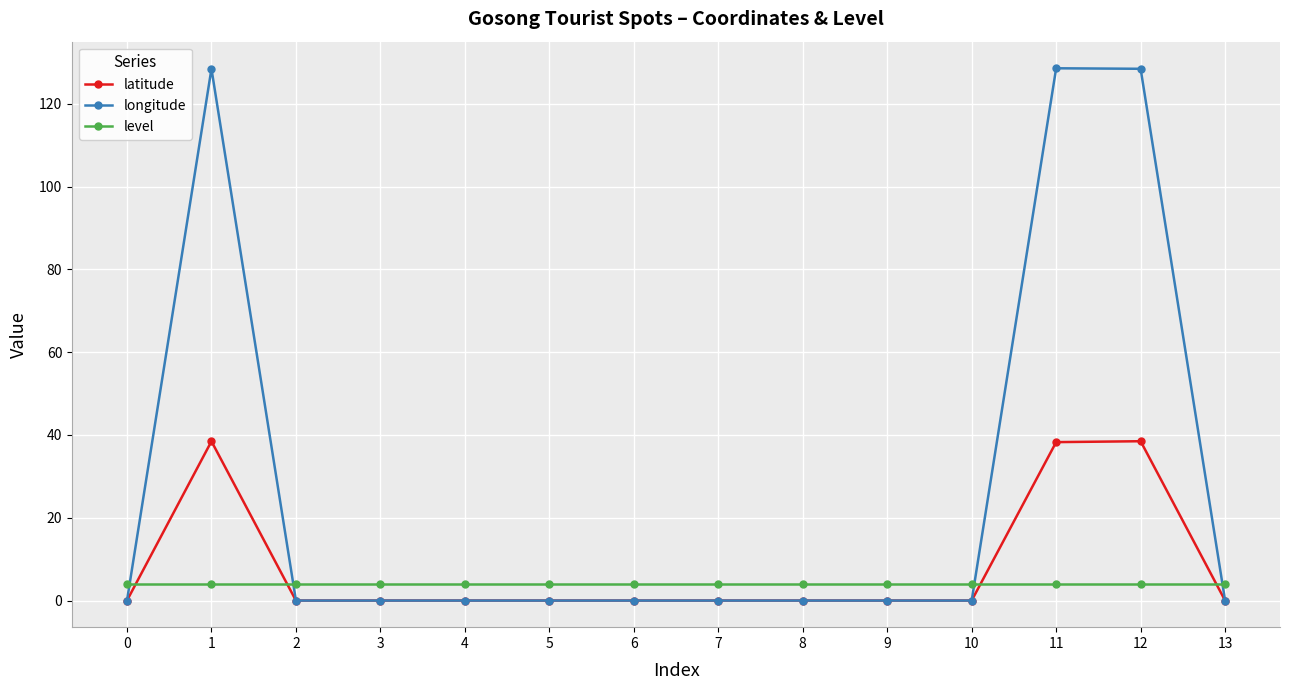

What is the value of the level point at the 2nd from the left?

4.0